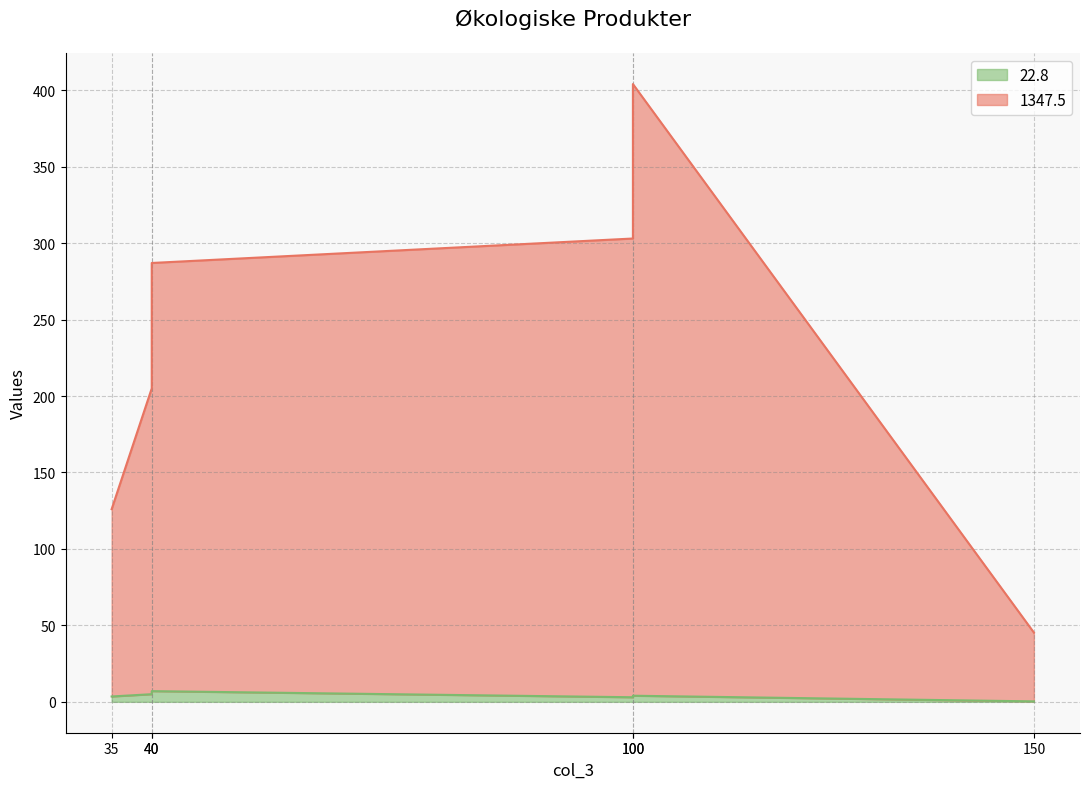

In 22.8, how many points are higher than both neighbors (excluding endpoints)?

1